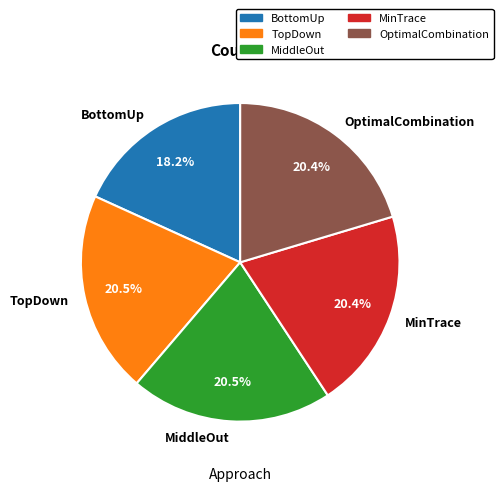

Which category has the smallest portion of the pie?

BottomUp